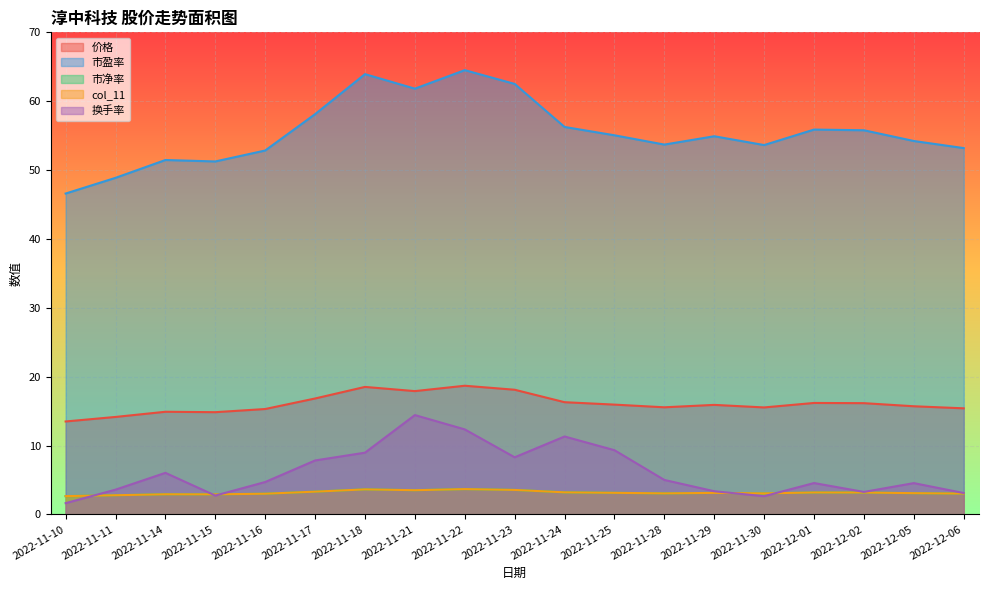

Which label corresponds to the smallest value in the chart?

2022-11-10